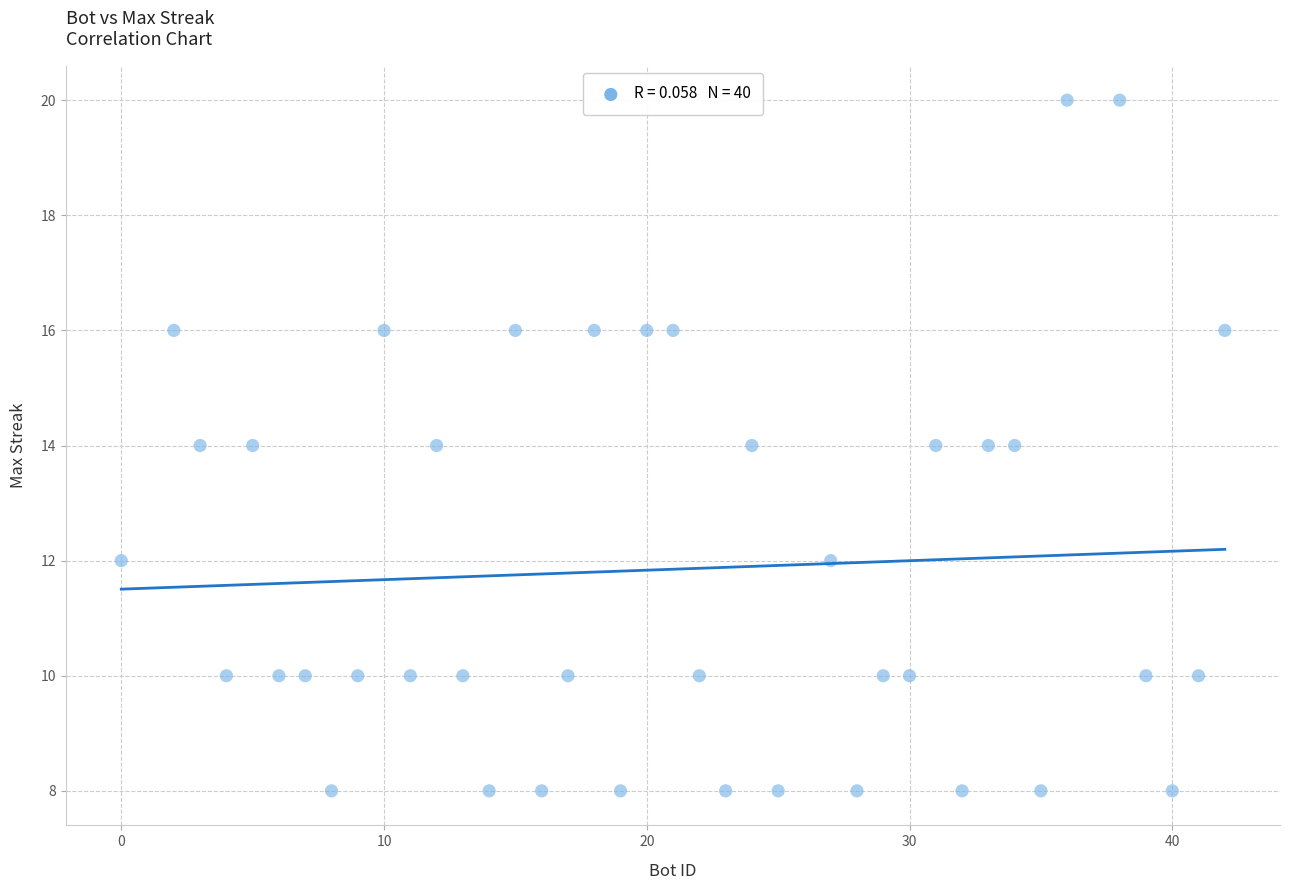

What is the range of X values (max minus min)?

42